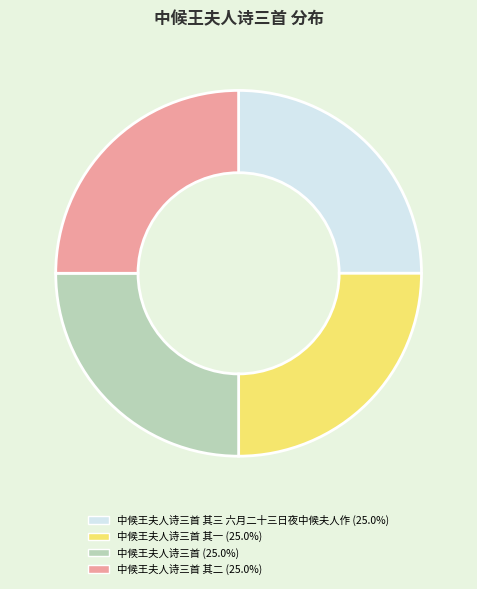

What is the ratio of the value at 中候王夫人诗三首 其三 六月二十三日夜中候夫人作 (25.0%) to the value at 中候王夫人诗三首 其二 (25.0%)?

1.0